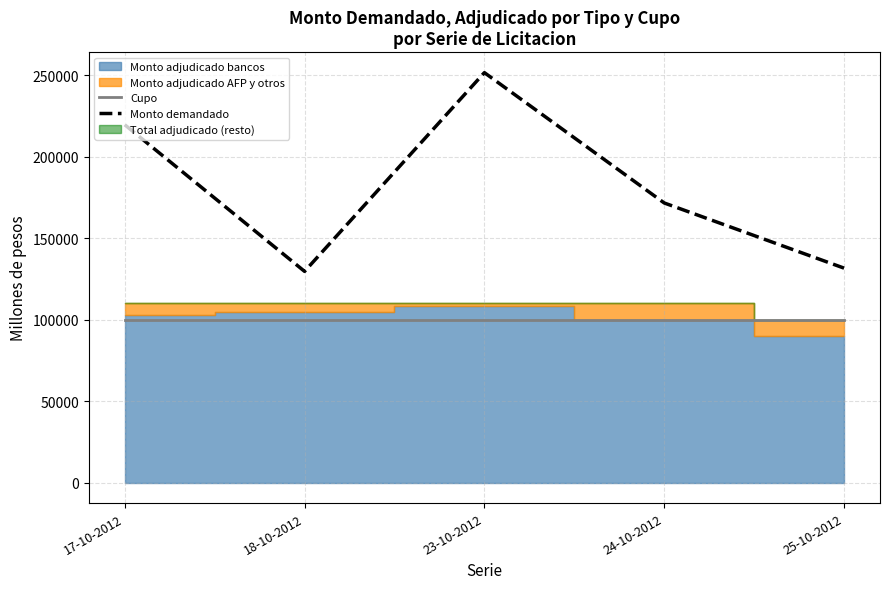

Is the value of Cupo at 25-10-2012 greater than the value of Monto demandado at 18-10-2012?

No